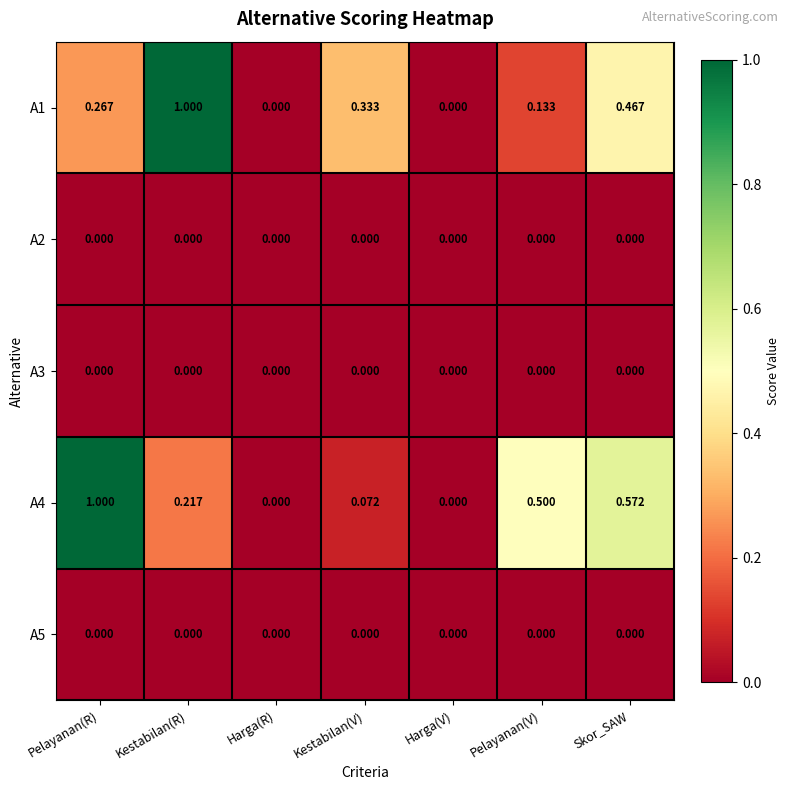

At which category is the sum across all series the highest?

Pelayanan(R)